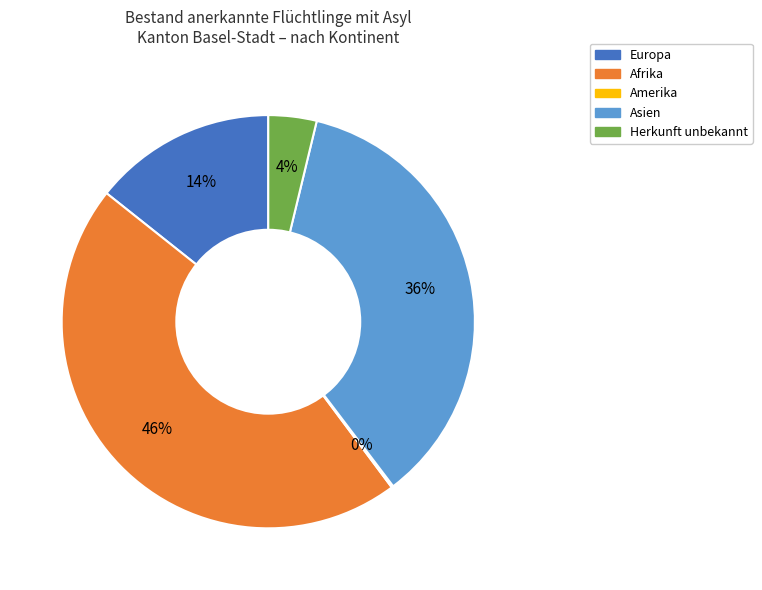

Do Herkunft unbekannt and Europa together represent more than half of the pie?

No